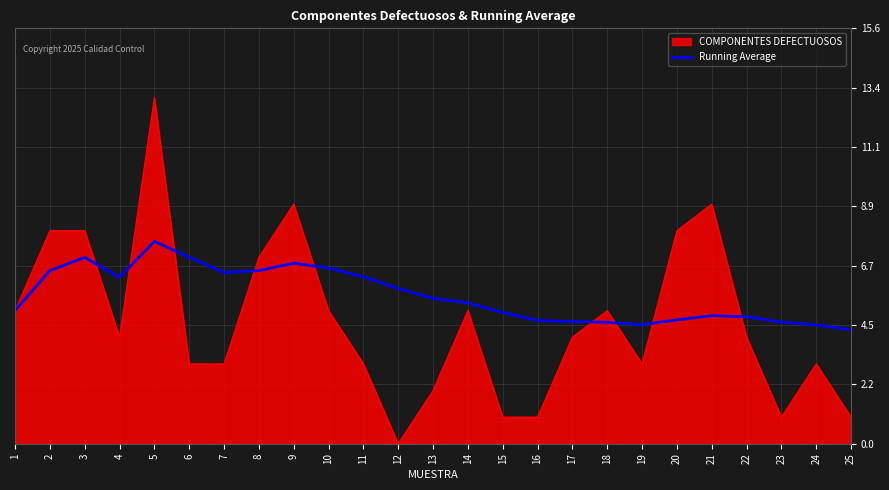

The Running Average series shows 1.0 at 17. True or false?

False